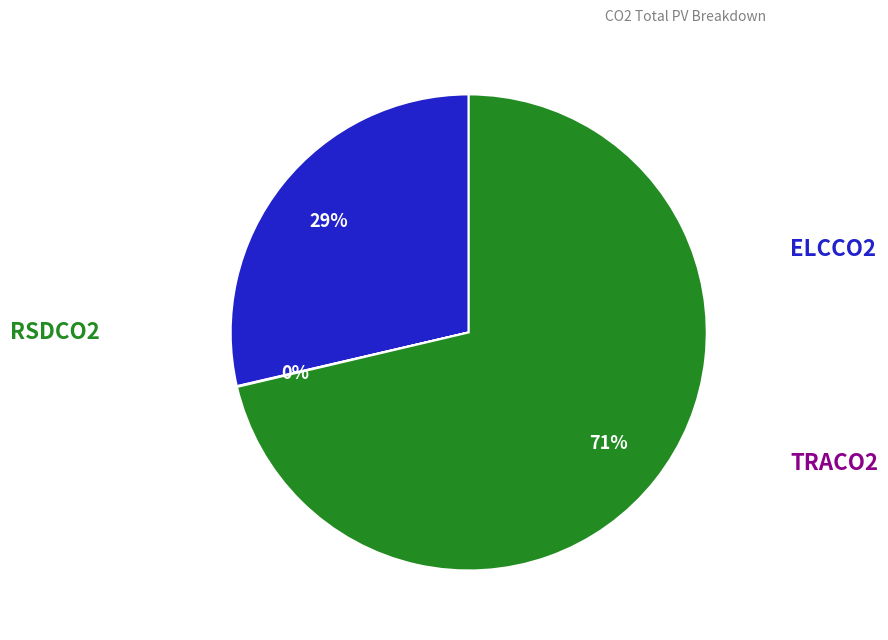

Is there a majority slice in this chart?

Yes